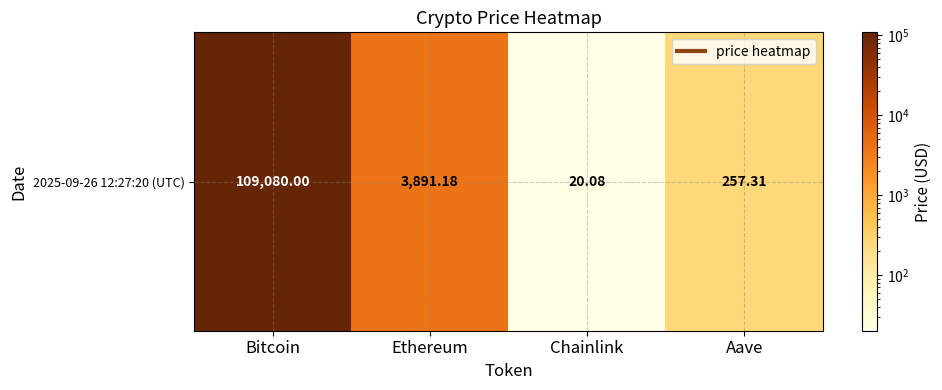

How many series are shown in this chart?

1